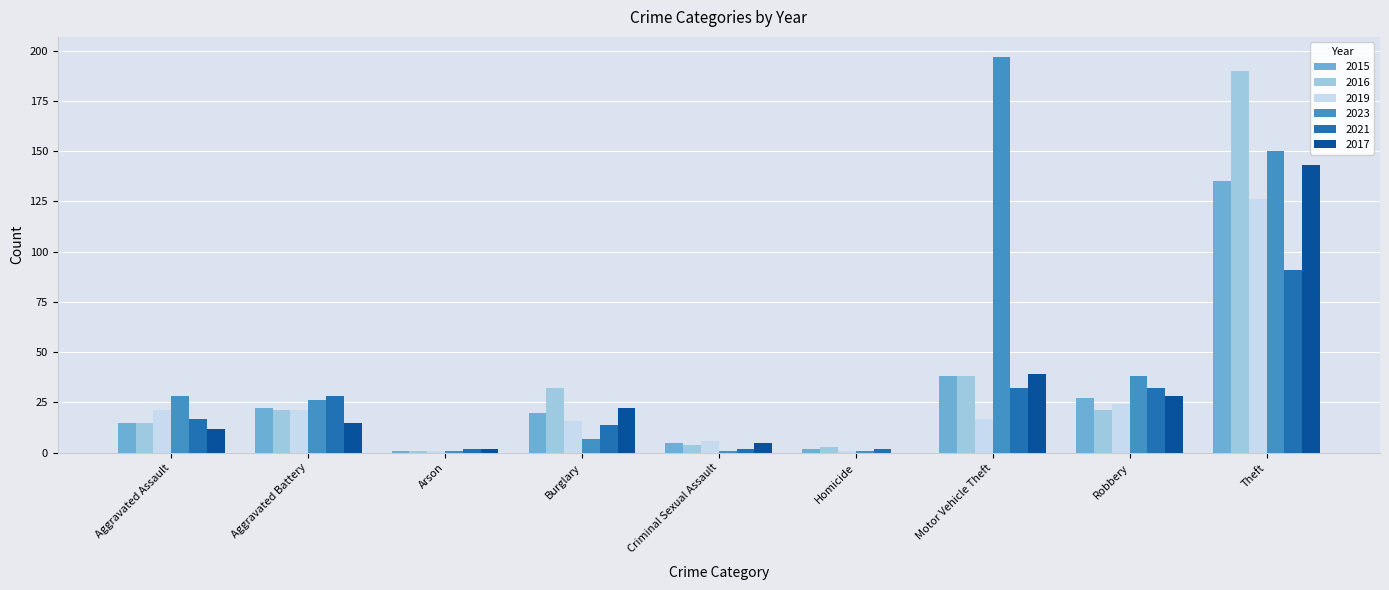

Which series has the largest total across all categories?

2023